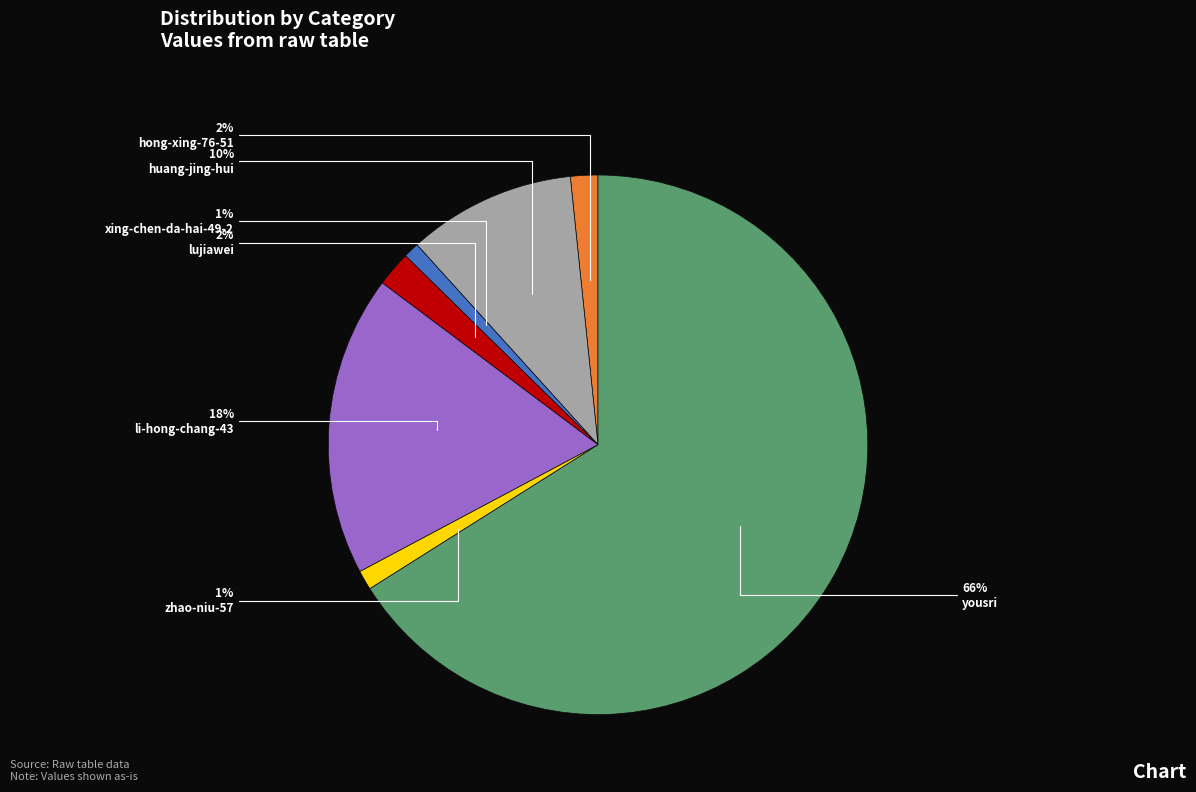

Which category has the biggest portion of the pie?

yousri